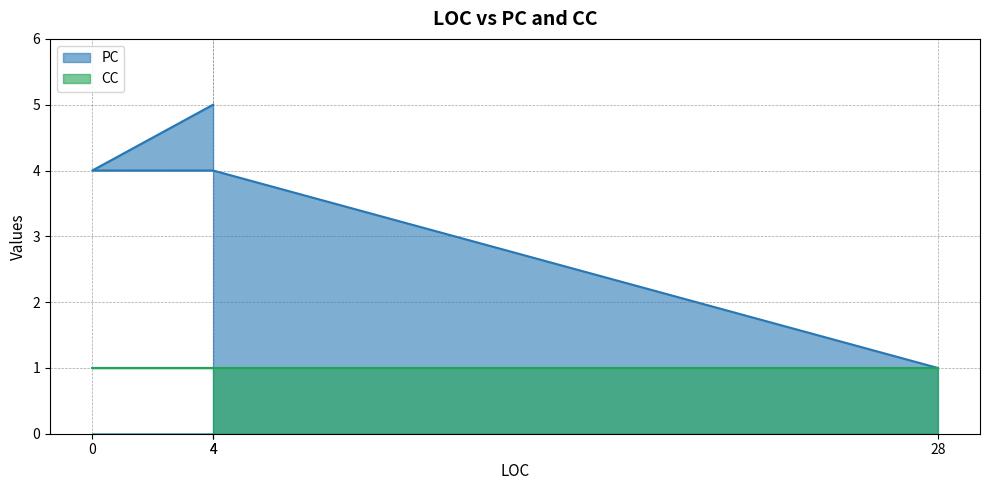

What is the greatest value displayed?

5